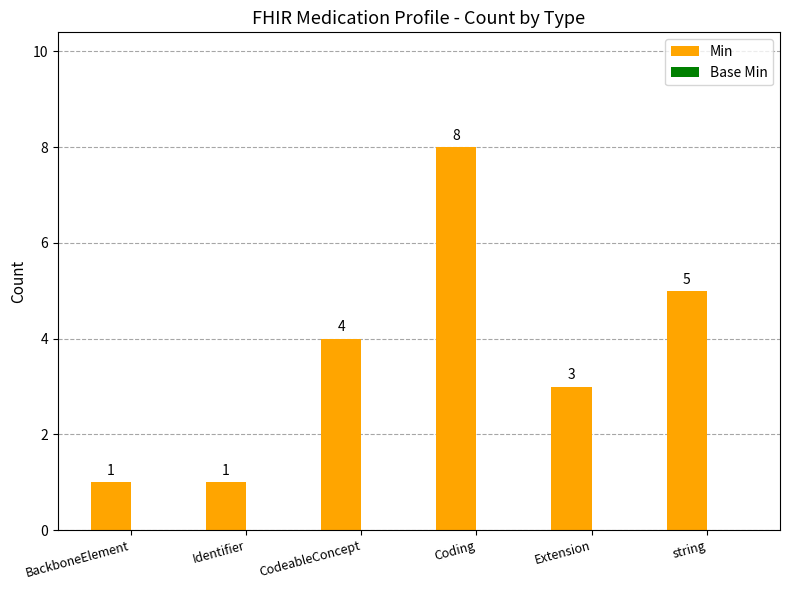

At which category does the chart reach its peak across all series?

Coding